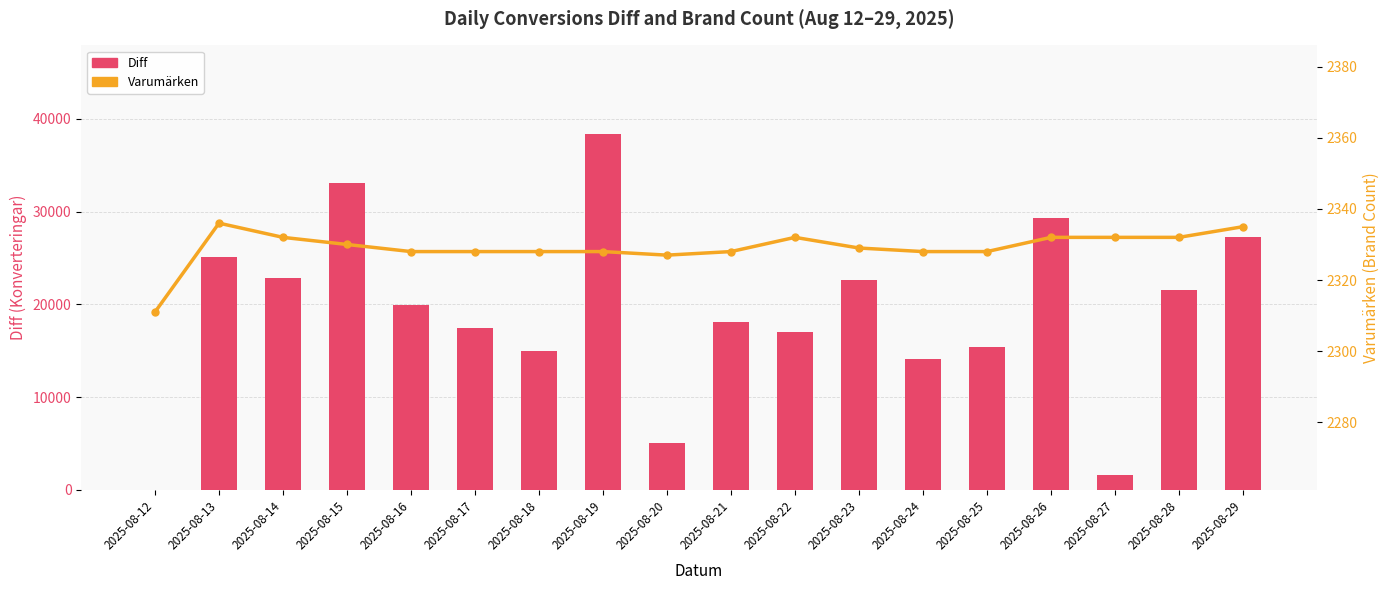

At which category does the chart reach its minimum across all series?

2025-08-12